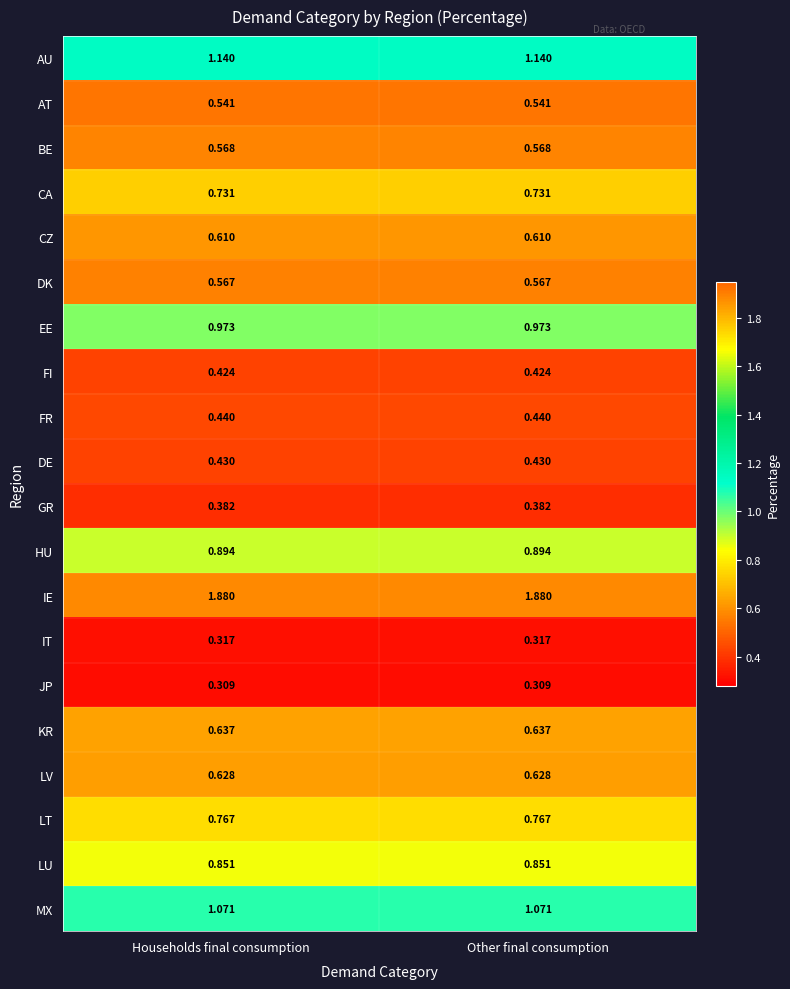

List the series in order of their peak value, highest first.

IE, AU, MX, EE, HU, LU, LT, CA, KR, LV, CZ, BE, DK, AT, FR, DE, FI, GR, IT, JP